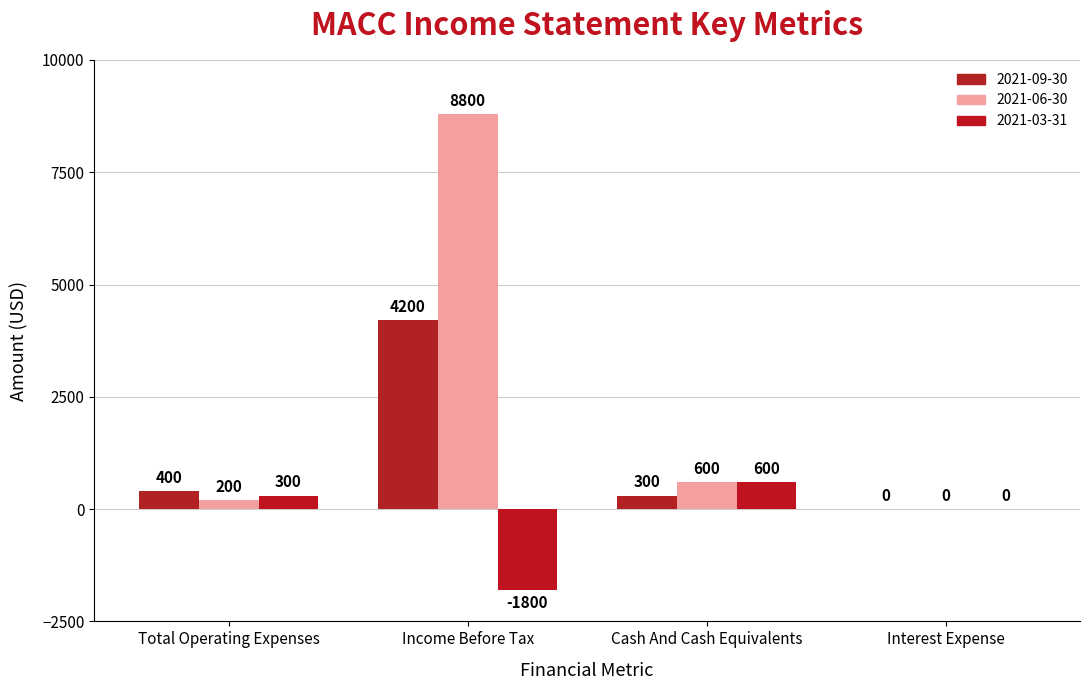

Is it true that 2021-06-30 equals 200 at Total Operating Expenses?

True